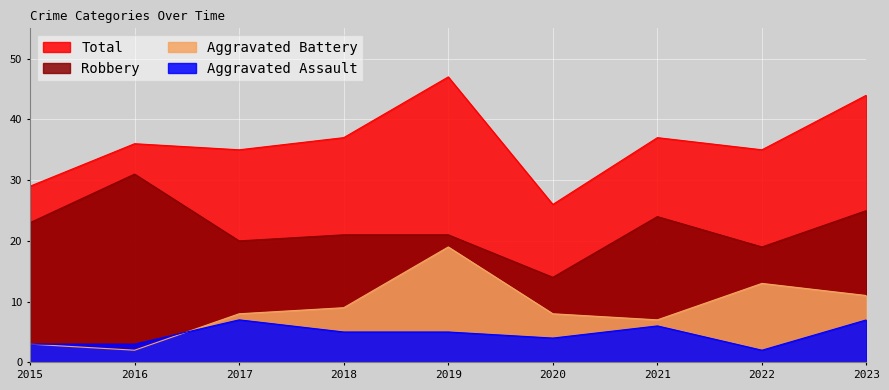

Reading left to right, what are all the values shown in this chart?

Aggravated Assault: 3	3	7	5	5	4	6	2	7
Aggravated Battery: 3	2	8	9	19	8	7	13	11
Robbery: 23	31	20	21	21	14	24	19	25
Total: 29	36	35	37	47	26	37	35	44